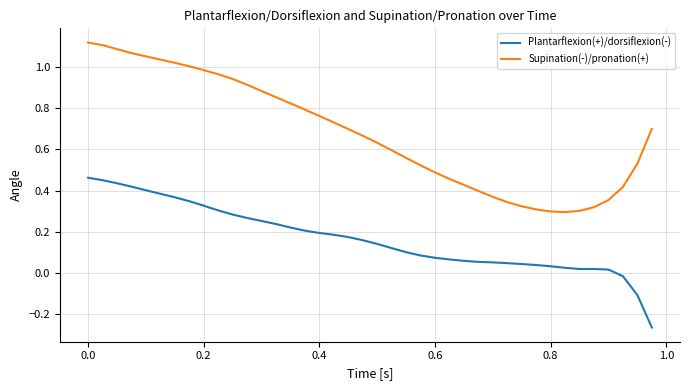

Which series has the largest range (max minus min)?

Supination(-)/pronation(+)